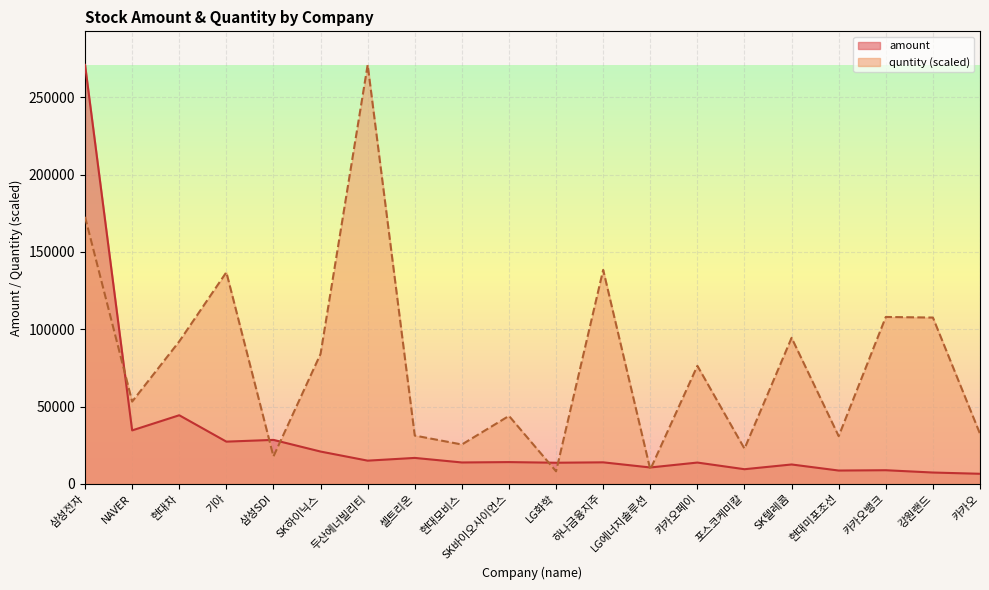

Is it true that amount equals 10499.5 at 셀트리온?

False